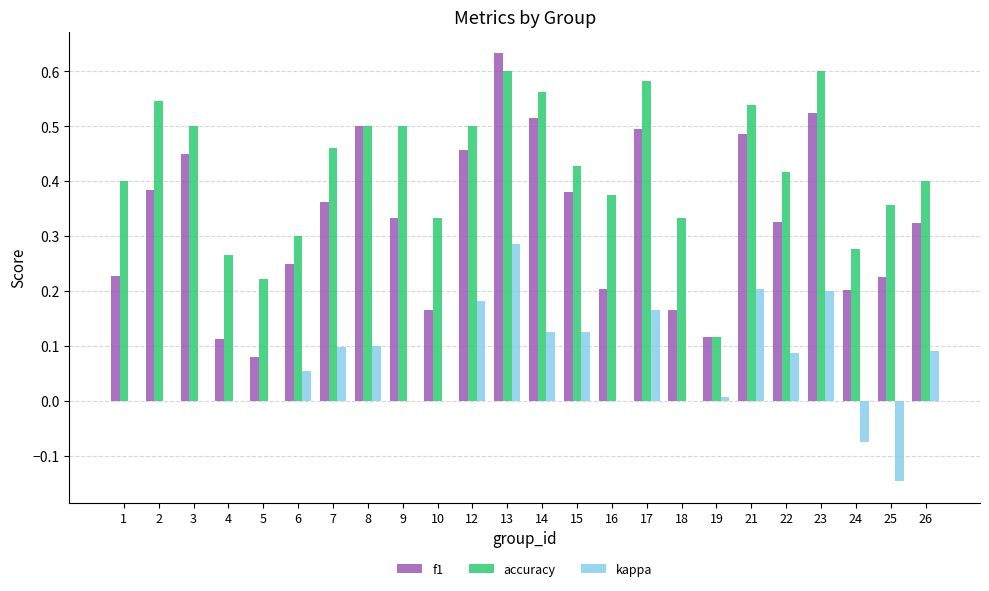

Between 6 and 13, which series saw the biggest shift?

f1